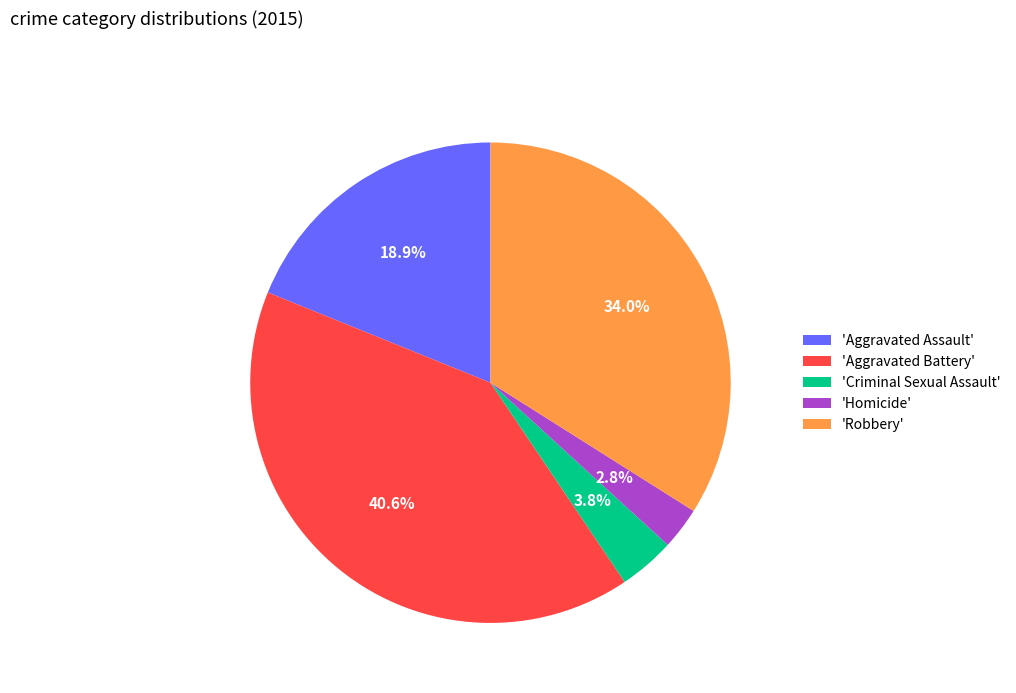

Rank the categories by value from highest to lowest.

'Aggravated Battery', 'Robbery', 'Aggravated Assault', 'Criminal Sexual Assault', 'Homicide'